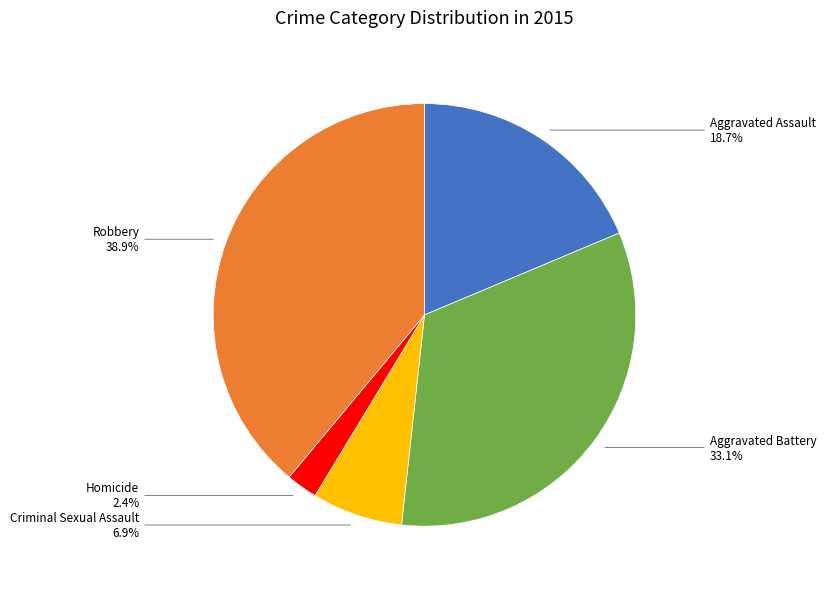

How many segments does this pie chart have?

5